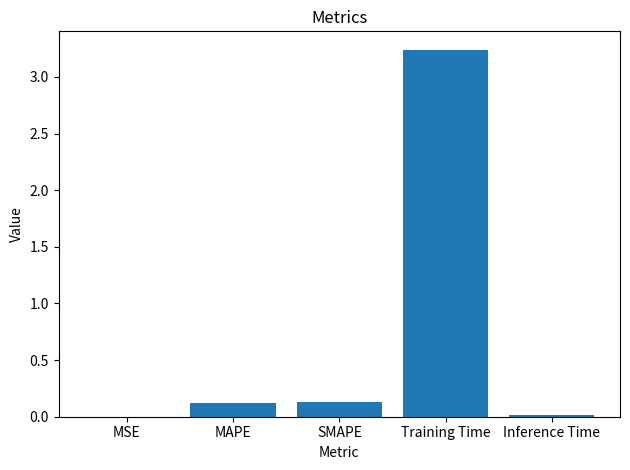

Which has a higher value, Inference Time or Training Time?

Training Time